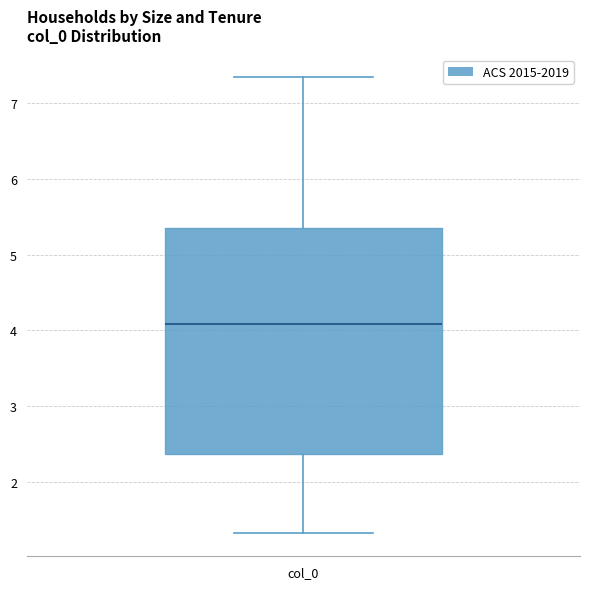

Read this box plot against the y-axis: the position of the median line, the range covered by the box, and the ends of both whiskers. The values are not printed on the chart, so give them approximately, as read against the axis.

median 4.1, box 2.4 to 5.3, whiskers 1.3 to 7.3